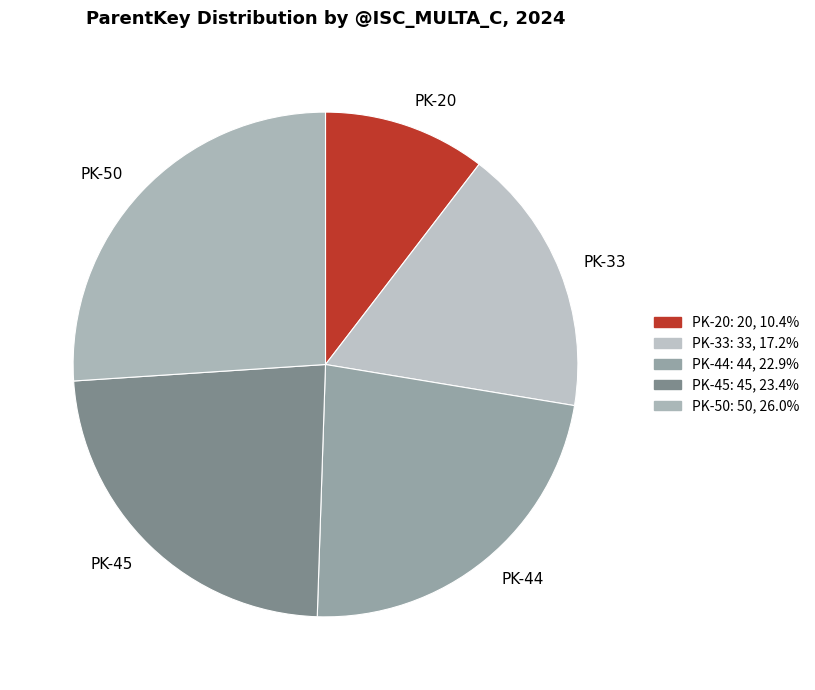

Do PK-45 and PK-44 together represent more than half of the pie?

No